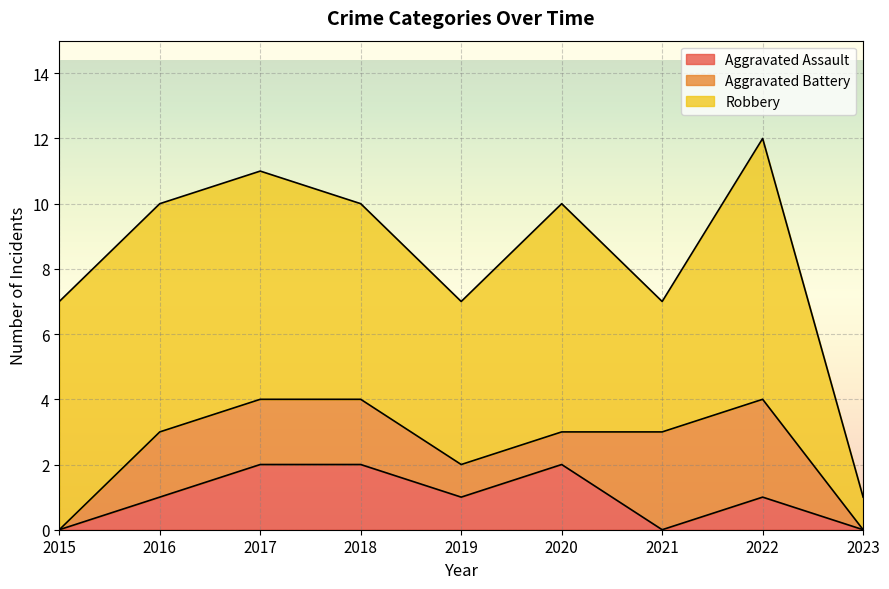

Reading left to right, transcribe all the data shown in this chart.

Aggravated Assault: 2015=0	2016=1	2017=2	2018=2	2019=1	2020=2	2021=0	2022=1	2023=0
Aggravated Battery: 2015=0	2016=2	2017=2	2018=2	2019=1	2020=1	2021=3	2022=3	2023=0
Robbery: 2015=7	2016=7	2017=7	2018=6	2019=5	2020=7	2021=4	2022=8	2023=1